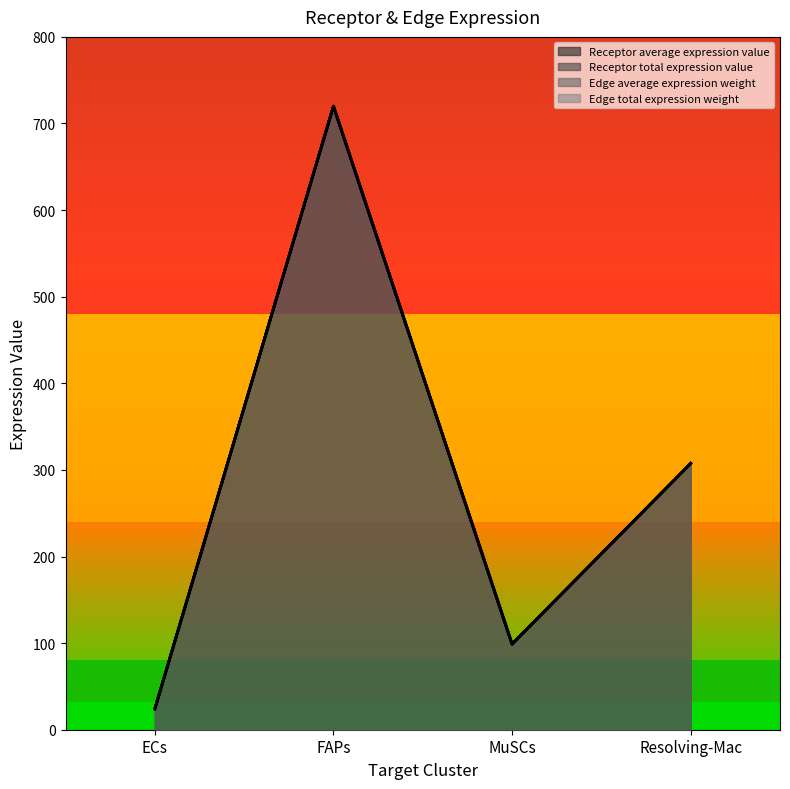

Where is Receptor average expression value nearest to the value 372?

Resolving-Mac